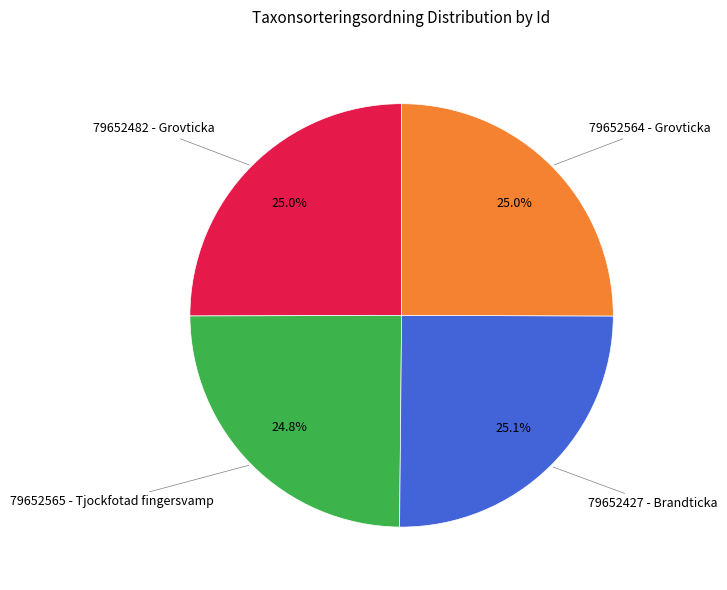

Is there a majority slice in this chart?

No